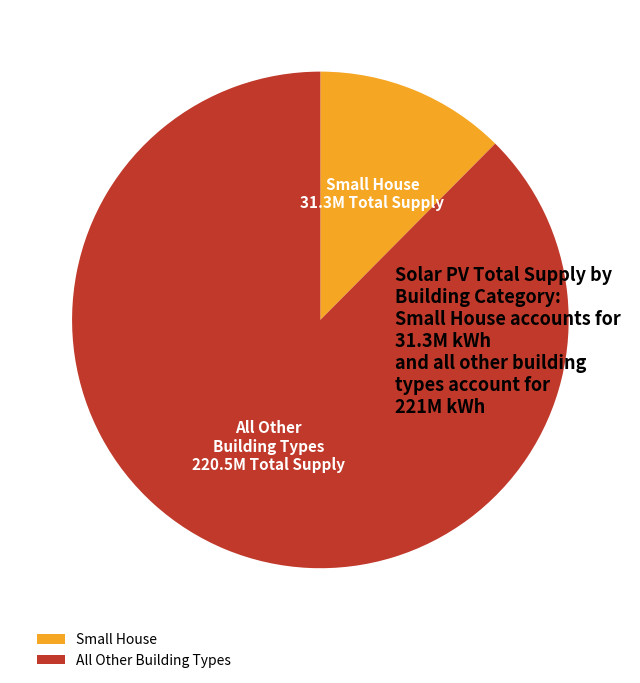

Is the sum of Small House and All Other Building Types greater than half?

Yes